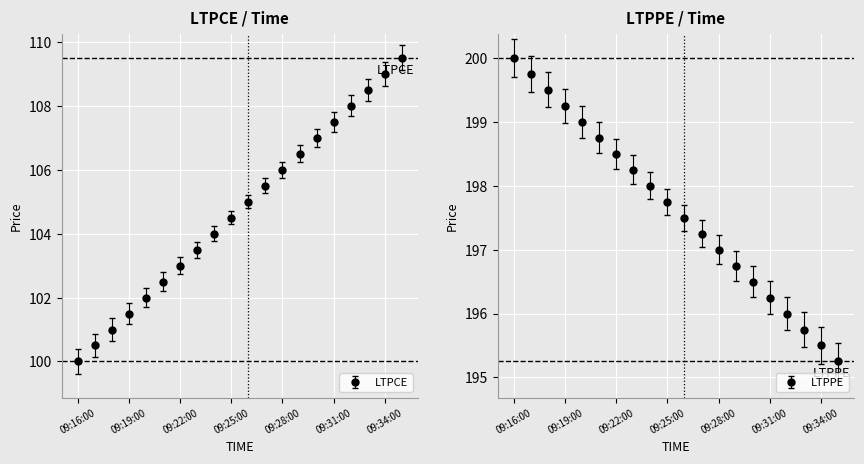

What is the sum of the LTPPE values at 09:17:00 and 09:20:00?

398.8